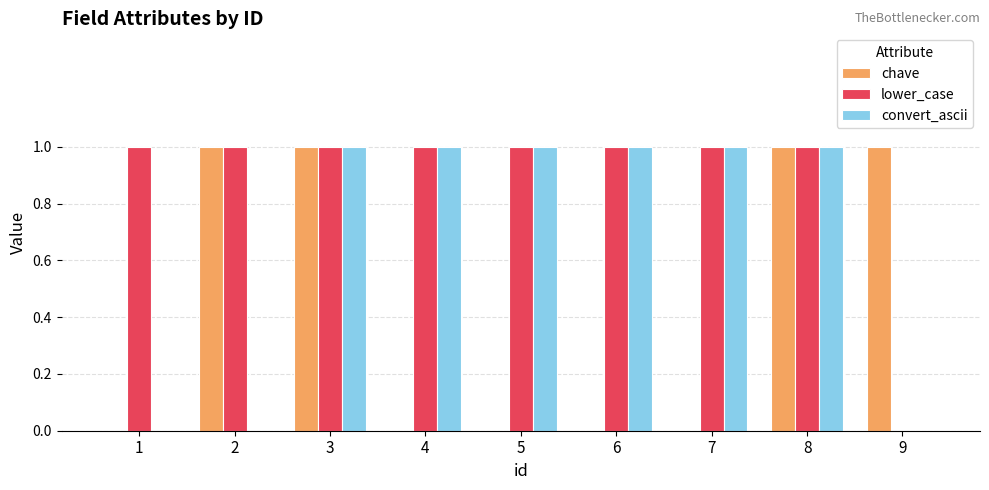

Count the convert_ascii values in the range 0 to 1.

9